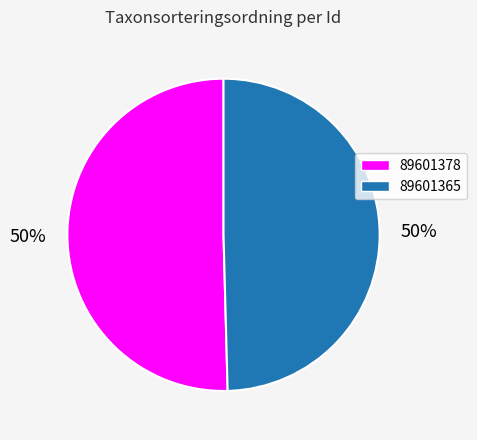

What is the largest slice in the pie chart?

89601378